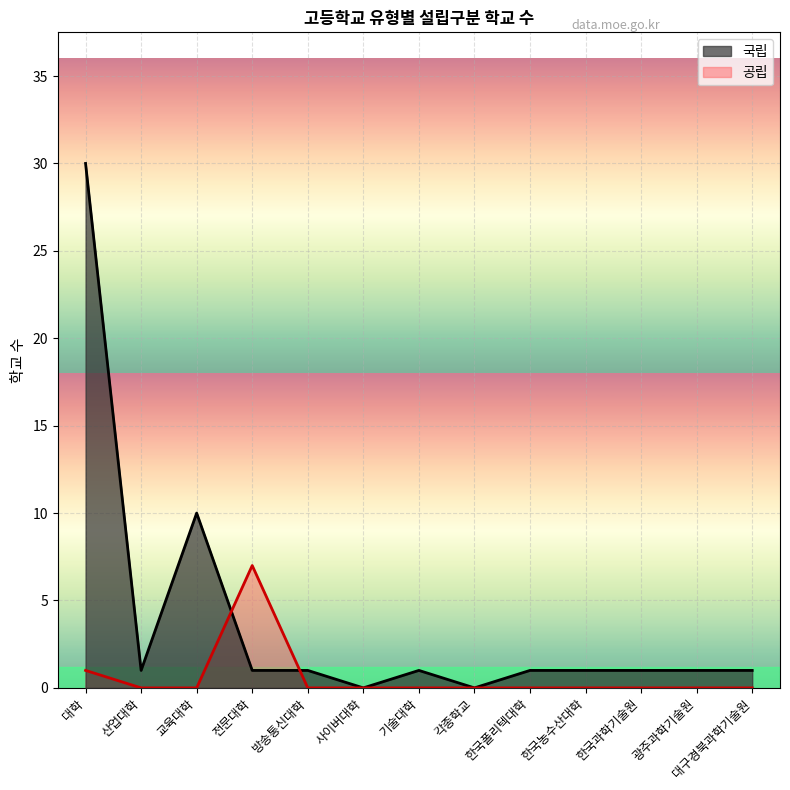

After their last crossing, which series has the higher values: 공립 or 국립?

국립